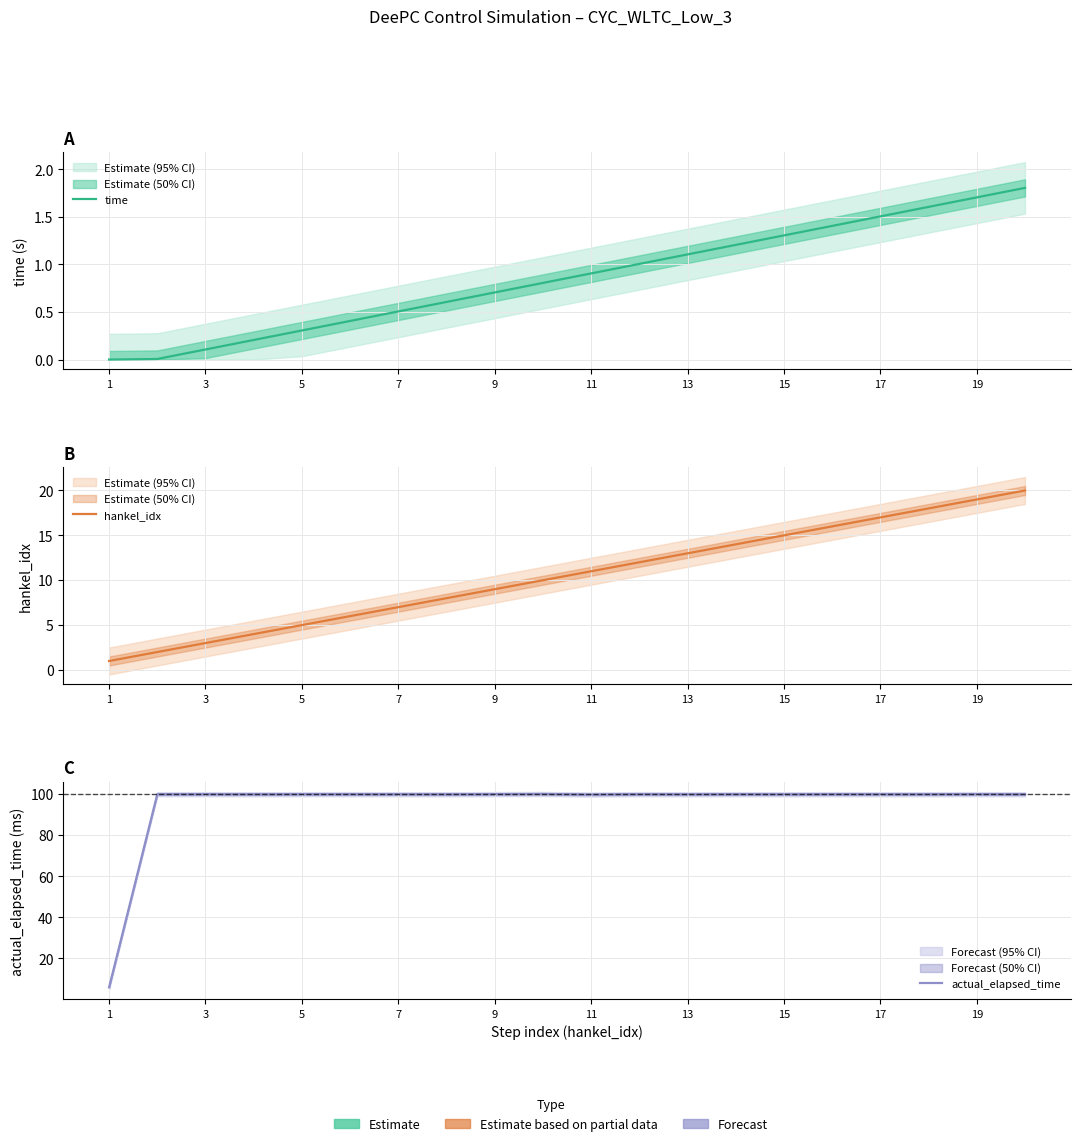

Is it true that actual_elapsed_time equals 133.8 at 17?

False